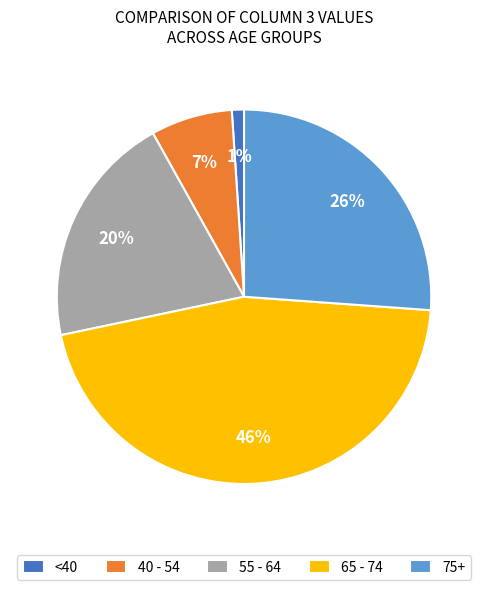

Which has a higher value, 75+ or 40 - 54?

75+